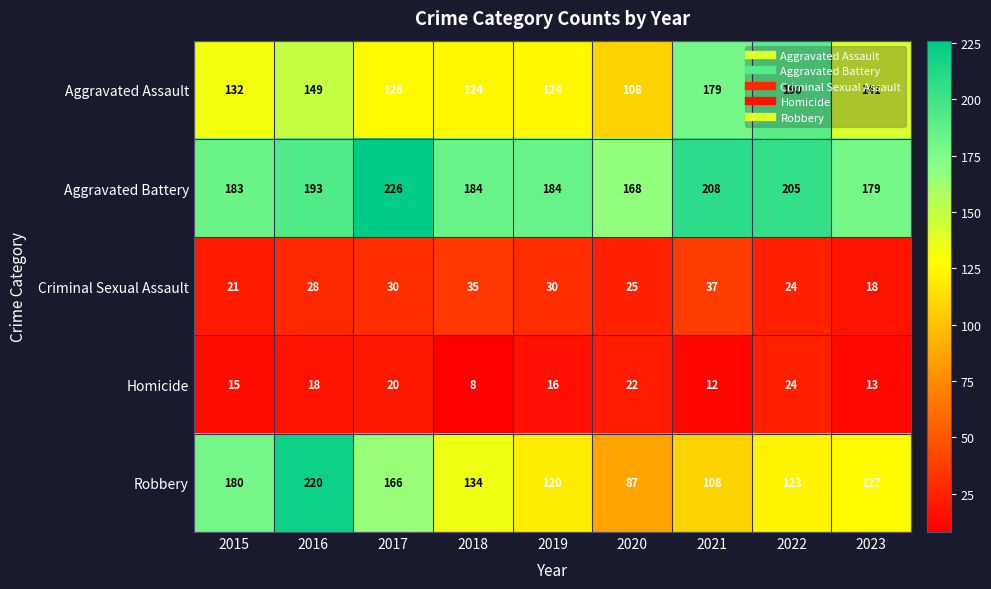

Is it true that Robbery equals 127 at 2023?

True